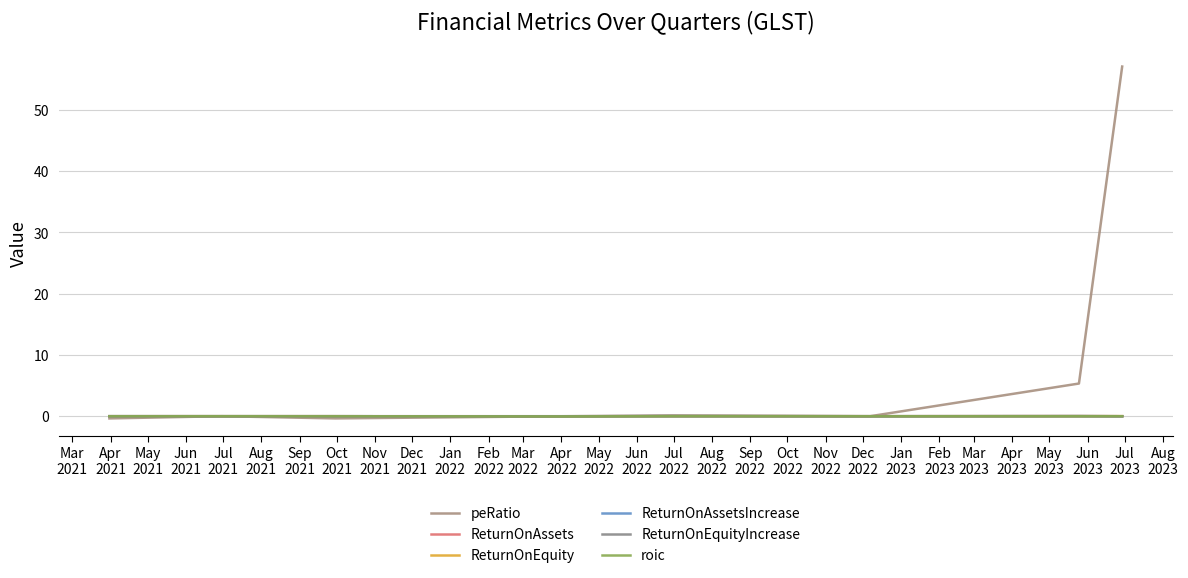

Reading left to right, list all the values displayed in this chart.

peRatio: -0.4	0.0	-0.4	-0.0	0.1	-0.0	5.3	57.0
ReturnOnAssets: -0.0	0.0	-0.0	-0.0	0.0	-0.0	0.0	0.0
ReturnOnEquity: -0.0	0.0	-0.0	-0.0	0.0	-0.0	0.0	0.0
ReturnOnAssetsIncrease: 0.0	0.0	-0.0	-0.0	0.0	-0.0	0.0	-0.0
ReturnOnEquityIncrease: 0.0	0.0	-0.0	-0.0	0.0	-0.0	0.0	-0.0
roic: 0.0	0.0	0.0	-0.0	0.0	-0.0	-0.0	0.0